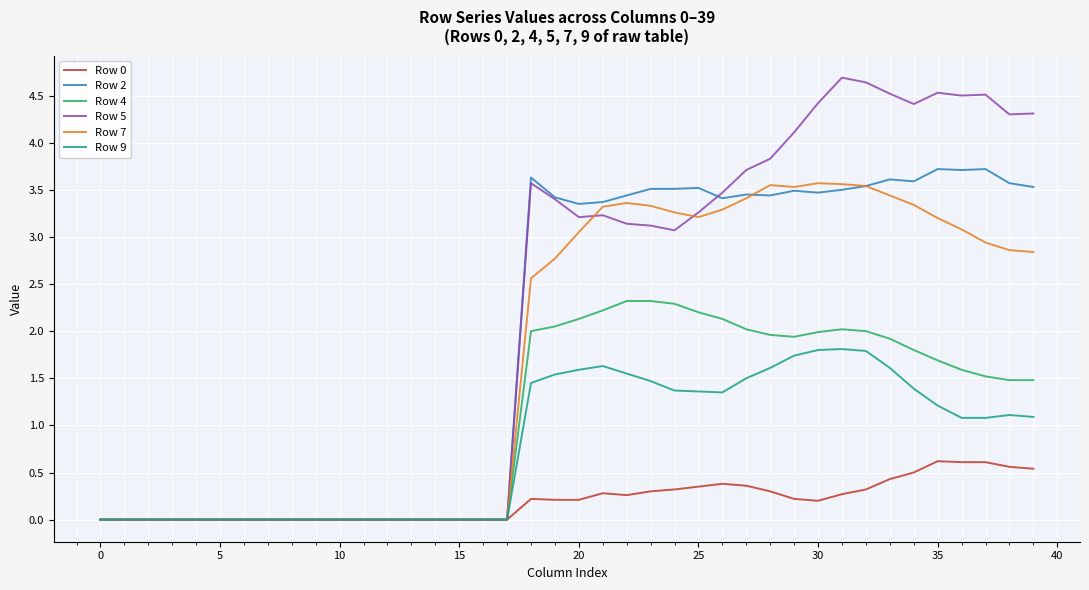

Which series has the largest total across all categories?

Row 5